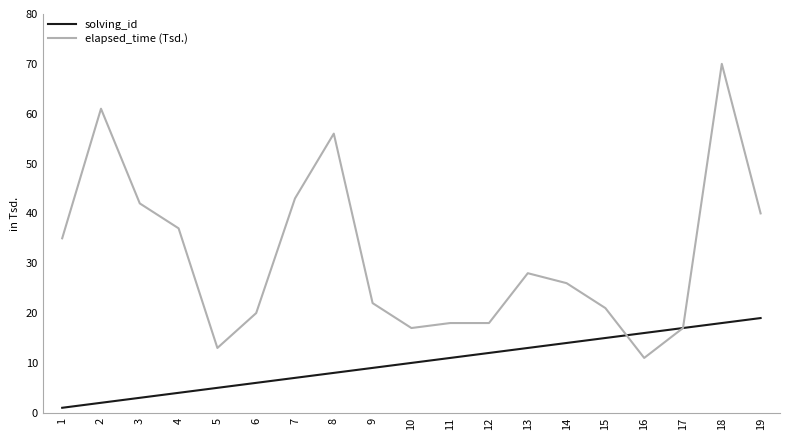

The solving_id series shows 5 at 5. True or false?

True